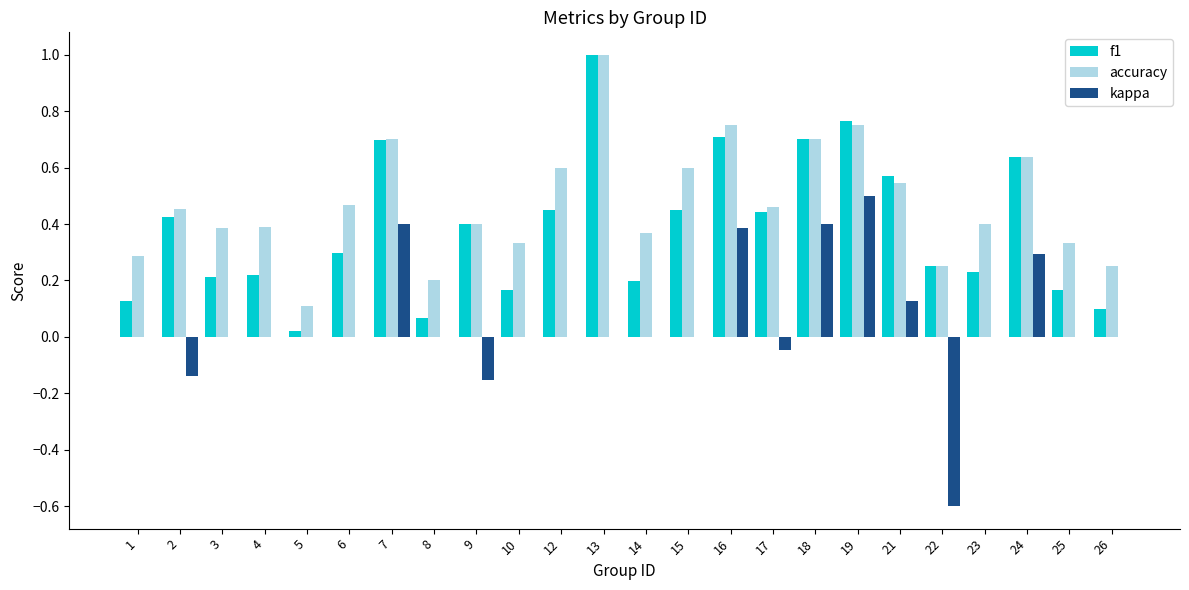

Between 5 and 10, which series saw the biggest shift?

accuracy